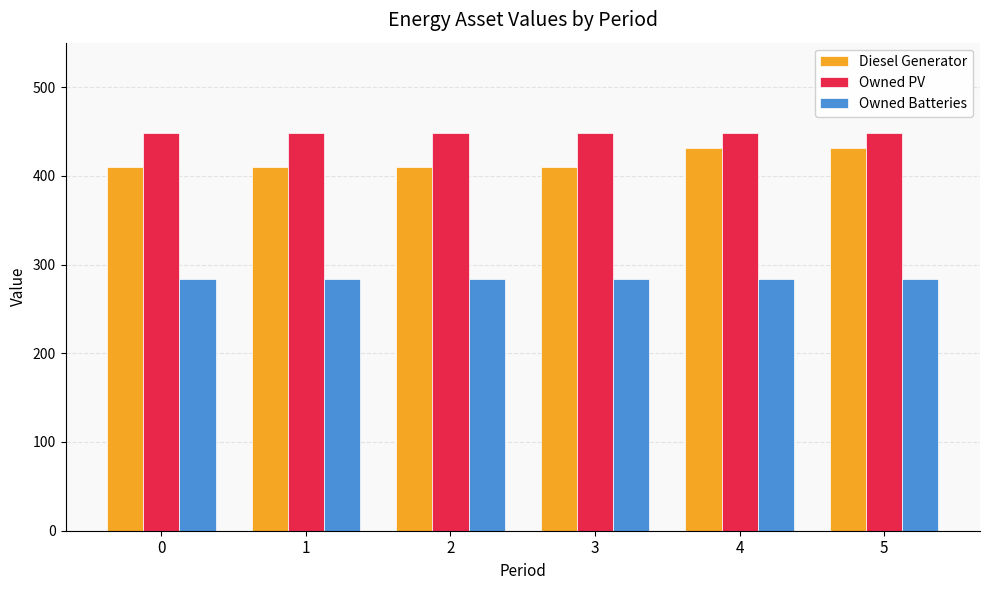

Is it true that Owned Batteries equals 173 at 5?

False